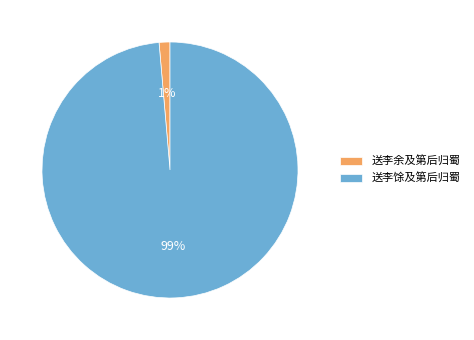

To the nearest percent, what is the average slice percentage?

50%